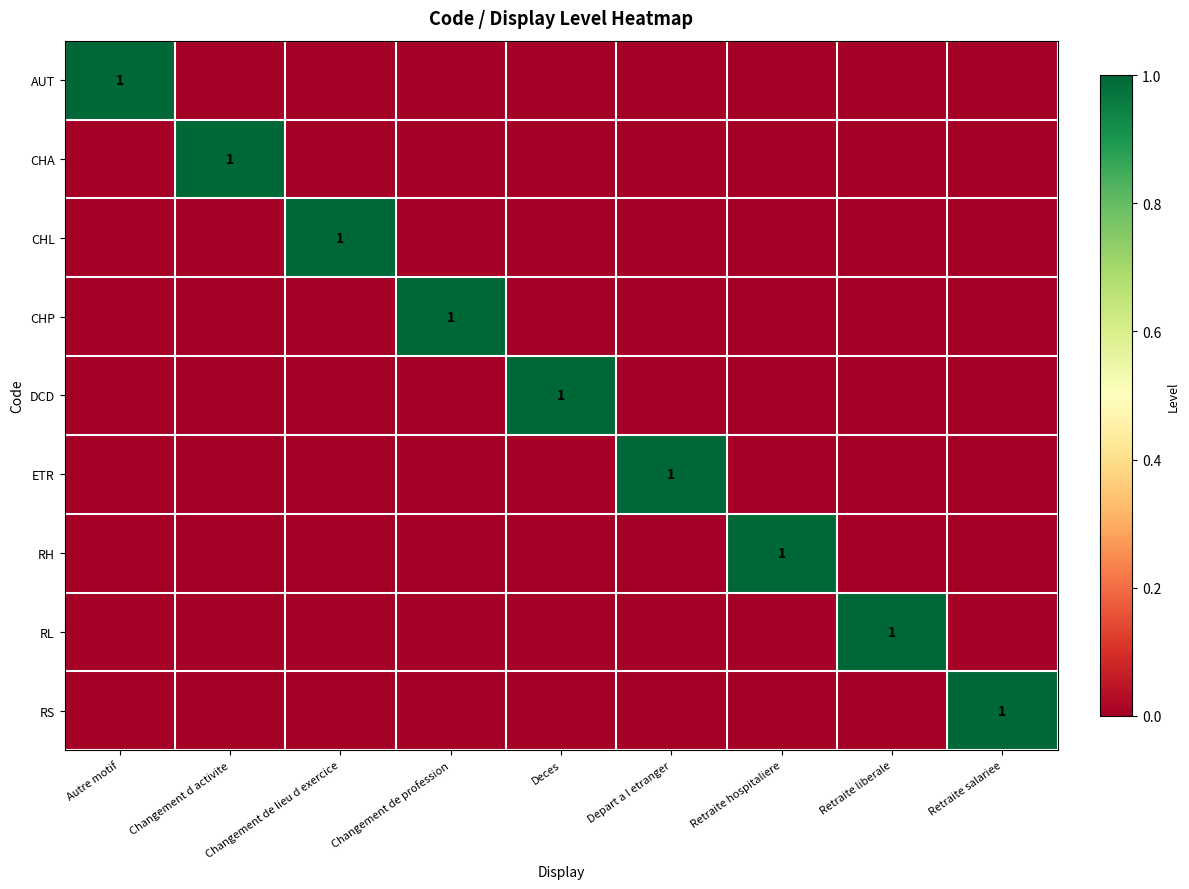

The value of CHL at Changement de lieu d exercice is 0. True or false?

False